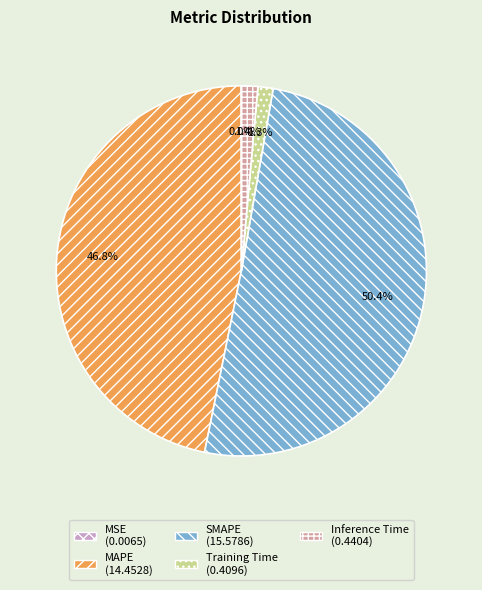

How much of the chart is everything except MAPE?

53.2%